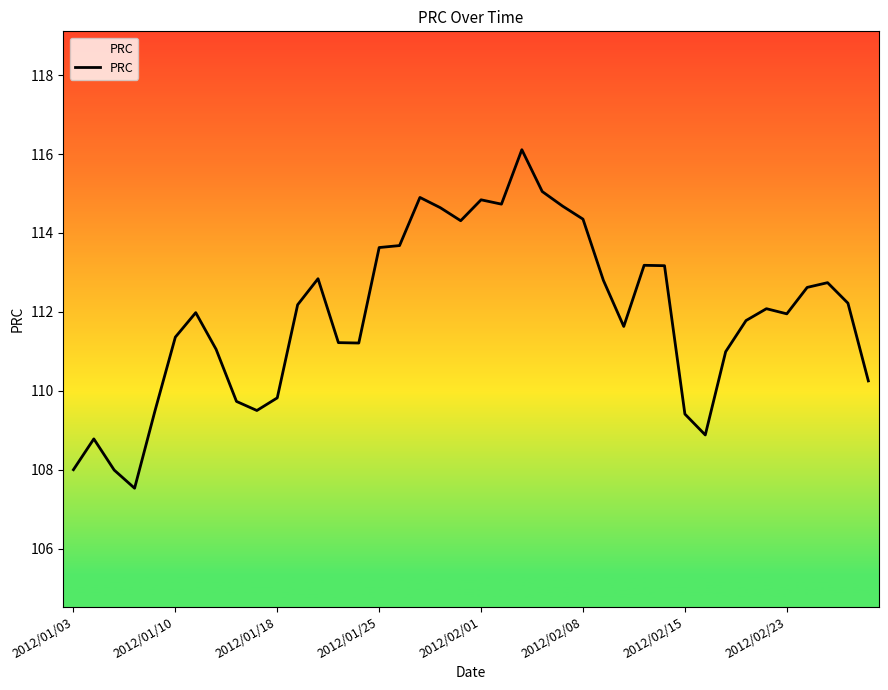

What is the maximum value shown in the chart?

116.1